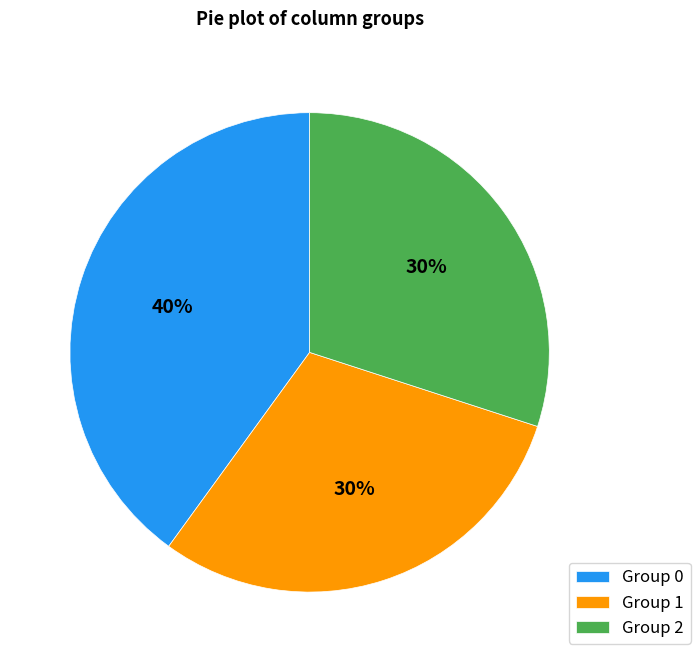

What is the largest slice in the pie chart?

Group 0